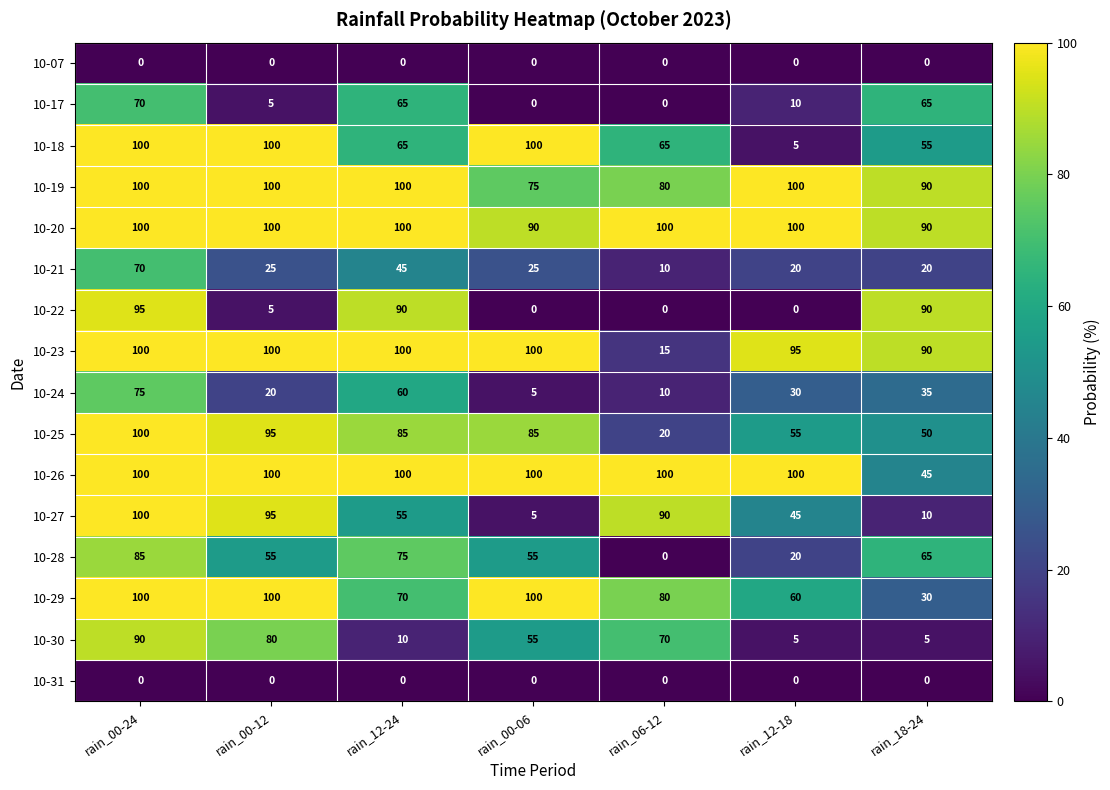

How many distinct data groups are displayed?

16